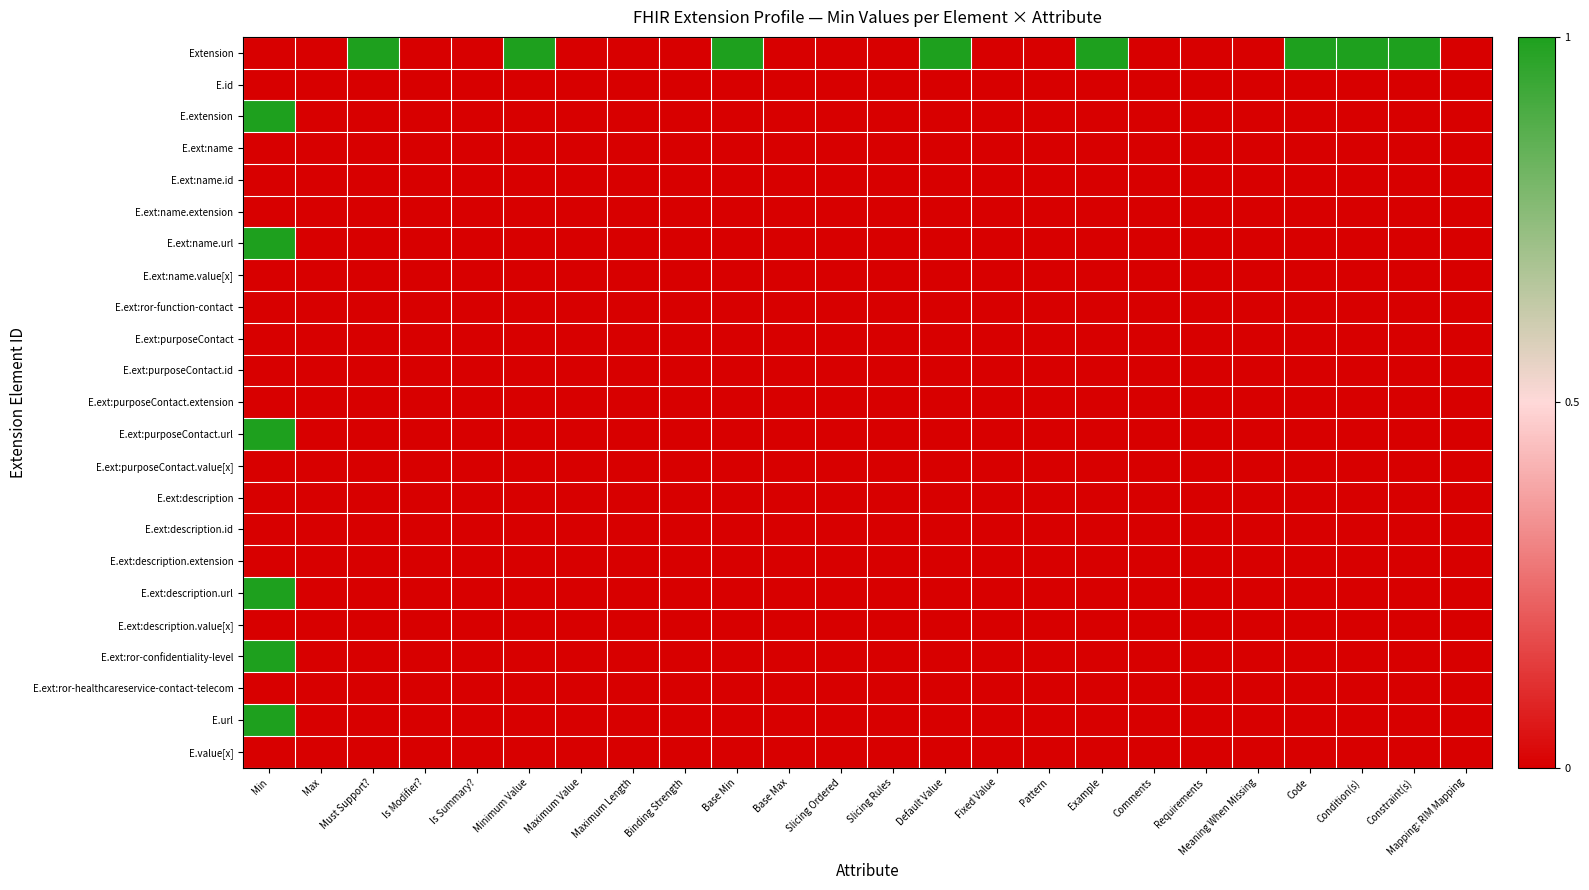

Reading left to right, list all the values displayed in this chart.

Extension: Min=0	Max=0	Must Support?=1	Is Modifier?=0	Is Summary?=0	Minimum Value=1	Maximum Value=0	Maximum Length=0	Binding Strength=0	Base Min=1	Base Max=0	Slicing Ordered=0	Slicing Rules=0	Default Value=1	Fixed Value=0	Pattern=0	Example=1	Comments=0	Requirements=0	Meaning When Missing=0	Code=1	Condition(s)=1	Constraint(s)=1	Mapping: RIM Mapping=0
E.id: Min=0	Max=0	Must Support?=0	Is Modifier?=0	Is Summary?=0	Minimum Value=0	Maximum Value=0	Maximum Length=0	Binding Strength=0	Base Min=0	Base Max=0	Slicing Ordered=0	Slicing Rules=0	Default Value=0	Fixed Value=0	Pattern=0	Example=0	Comments=0	Requirements=0	Meaning When Missing=0	Code=0	Condition(s)=0	Constraint(s)=0	Mapping: RIM Mapping=0
E.extension: Min=1	Max=0	Must Support?=0	Is Modifier?=0	Is Summary?=0	Minimum Value=0	Maximum Value=0	Maximum Length=0	Binding Strength=0	Base Min=0	Base Max=0	Slicing Ordered=0	Slicing Rules=0	Default Value=0	Fixed Value=0	Pattern=0	Example=0	Comments=0	Requirements=0	Meaning When Missing=0	Code=0	Condition(s)=0	Constraint(s)=0	Mapping: RIM Mapping=0
E.ext:name: Min=0	Max=0	Must Support?=0	Is Modifier?=0	Is Summary?=0	Minimum Value=0	Maximum Value=0	Maximum Length=0	Binding Strength=0	Base Min=0	Base Max=0	Slicing Ordered=0	Slicing Rules=0	Default Value=0	Fixed Value=0	Pattern=0	Example=0	Comments=0	Requirements=0	Meaning When Missing=0	Code=0	Condition(s)=0	Constraint(s)=0	Mapping: RIM Mapping=0
E.ext:name.id: Min=0	Max=0	Must Support?=0	Is Modifier?=0	Is Summary?=0	Minimum Value=0	Maximum Value=0	Maximum Length=0	Binding Strength=0	Base Min=0	Base Max=0	Slicing Ordered=0	Slicing Rules=0	Default Value=0	Fixed Value=0	Pattern=0	Example=0	Comments=0	Requirements=0	Meaning When Missing=0	Code=0	Condition(s)=0	Constraint(s)=0	Mapping: RIM Mapping=0
E.ext:name.extension: Min=0	Max=0	Must Support?=0	Is Modifier?=0	Is Summary?=0	Minimum Value=0	Maximum Value=0	Maximum Length=0	Binding Strength=0	Base Min=0	Base Max=0	Slicing Ordered=0	Slicing Rules=0	Default Value=0	Fixed Value=0	Pattern=0	Example=0	Comments=0	Requirements=0	Meaning When Missing=0	Code=0	Condition(s)=0	Constraint(s)=0	Mapping: RIM Mapping=0
E.ext:name.url: Min=1	Max=0	Must Support?=0	Is Modifier?=0	Is Summary?=0	Minimum Value=0	Maximum Value=0	Maximum Length=0	Binding Strength=0	Base Min=0	Base Max=0	Slicing Ordered=0	Slicing Rules=0	Default Value=0	Fixed Value=0	Pattern=0	Example=0	Comments=0	Requirements=0	Meaning When Missing=0	Code=0	Condition(s)=0	Constraint(s)=0	Mapping: RIM Mapping=0
E.ext:name.value[x]: Min=0	Max=0	Must Support?=0	Is Modifier?=0	Is Summary?=0	Minimum Value=0	Maximum Value=0	Maximum Length=0	Binding Strength=0	Base Min=0	Base Max=0	Slicing Ordered=0	Slicing Rules=0	Default Value=0	Fixed Value=0	Pattern=0	Example=0	Comments=0	Requirements=0	Meaning When Missing=0	Code=0	Condition(s)=0	Constraint(s)=0	Mapping: RIM Mapping=0
E.ext:ror-function-contact: Min=0	Max=0	Must Support?=0	Is Modifier?=0	Is Summary?=0	Minimum Value=0	Maximum Value=0	Maximum Length=0	Binding Strength=0	Base Min=0	Base Max=0	Slicing Ordered=0	Slicing Rules=0	Default Value=0	Fixed Value=0	Pattern=0	Example=0	Comments=0	Requirements=0	Meaning When Missing=0	Code=0	Condition(s)=0	Constraint(s)=0	Mapping: RIM Mapping=0
E.ext:purposeContact: Min=0	Max=0	Must Support?=0	Is Modifier?=0	Is Summary?=0	Minimum Value=0	Maximum Value=0	Maximum Length=0	Binding Strength=0	Base Min=0	Base Max=0	Slicing Ordered=0	Slicing Rules=0	Default Value=0	Fixed Value=0	Pattern=0	Example=0	Comments=0	Requirements=0	Meaning When Missing=0	Code=0	Condition(s)=0	Constraint(s)=0	Mapping: RIM Mapping=0
E.ext:purposeContact.id: Min=0	Max=0	Must Support?=0	Is Modifier?=0	Is Summary?=0	Minimum Value=0	Maximum Value=0	Maximum Length=0	Binding Strength=0	Base Min=0	Base Max=0	Slicing Ordered=0	Slicing Rules=0	Default Value=0	Fixed Value=0	Pattern=0	Example=0	Comments=0	Requirements=0	Meaning When Missing=0	Code=0	Condition(s)=0	Constraint(s)=0	Mapping: RIM Mapping=0
E.ext:purposeContact.extension: Min=0	Max=0	Must Support?=0	Is Modifier?=0	Is Summary?=0	Minimum Value=0	Maximum Value=0	Maximum Length=0	Binding Strength=0	Base Min=0	Base Max=0	Slicing Ordered=0	Slicing Rules=0	Default Value=0	Fixed Value=0	Pattern=0	Example=0	Comments=0	Requirements=0	Meaning When Missing=0	Code=0	Condition(s)=0	Constraint(s)=0	Mapping: RIM Mapping=0
E.ext:purposeContact.url: Min=1	Max=0	Must Support?=0	Is Modifier?=0	Is Summary?=0	Minimum Value=0	Maximum Value=0	Maximum Length=0	Binding Strength=0	Base Min=0	Base Max=0	Slicing Ordered=0	Slicing Rules=0	Default Value=0	Fixed Value=0	Pattern=0	Example=0	Comments=0	Requirements=0	Meaning When Missing=0	Code=0	Condition(s)=0	Constraint(s)=0	Mapping: RIM Mapping=0
E.ext:purposeContact.value[x]: Min=0	Max=0	Must Support?=0	Is Modifier?=0	Is Summary?=0	Minimum Value=0	Maximum Value=0	Maximum Length=0	Binding Strength=0	Base Min=0	Base Max=0	Slicing Ordered=0	Slicing Rules=0	Default Value=0	Fixed Value=0	Pattern=0	Example=0	Comments=0	Requirements=0	Meaning When Missing=0	Code=0	Condition(s)=0	Constraint(s)=0	Mapping: RIM Mapping=0
E.ext:description: Min=0	Max=0	Must Support?=0	Is Modifier?=0	Is Summary?=0	Minimum Value=0	Maximum Value=0	Maximum Length=0	Binding Strength=0	Base Min=0	Base Max=0	Slicing Ordered=0	Slicing Rules=0	Default Value=0	Fixed Value=0	Pattern=0	Example=0	Comments=0	Requirements=0	Meaning When Missing=0	Code=0	Condition(s)=0	Constraint(s)=0	Mapping: RIM Mapping=0
E.ext:description.id: Min=0	Max=0	Must Support?=0	Is Modifier?=0	Is Summary?=0	Minimum Value=0	Maximum Value=0	Maximum Length=0	Binding Strength=0	Base Min=0	Base Max=0	Slicing Ordered=0	Slicing Rules=0	Default Value=0	Fixed Value=0	Pattern=0	Example=0	Comments=0	Requirements=0	Meaning When Missing=0	Code=0	Condition(s)=0	Constraint(s)=0	Mapping: RIM Mapping=0
E.ext:description.extension: Min=0	Max=0	Must Support?=0	Is Modifier?=0	Is Summary?=0	Minimum Value=0	Maximum Value=0	Maximum Length=0	Binding Strength=0	Base Min=0	Base Max=0	Slicing Ordered=0	Slicing Rules=0	Default Value=0	Fixed Value=0	Pattern=0	Example=0	Comments=0	Requirements=0	Meaning When Missing=0	Code=0	Condition(s)=0	Constraint(s)=0	Mapping: RIM Mapping=0
E.ext:description.url: Min=1	Max=0	Must Support?=0	Is Modifier?=0	Is Summary?=0	Minimum Value=0	Maximum Value=0	Maximum Length=0	Binding Strength=0	Base Min=0	Base Max=0	Slicing Ordered=0	Slicing Rules=0	Default Value=0	Fixed Value=0	Pattern=0	Example=0	Comments=0	Requirements=0	Meaning When Missing=0	Code=0	Condition(s)=0	Constraint(s)=0	Mapping: RIM Mapping=0
E.ext:description.value[x]: Min=0	Max=0	Must Support?=0	Is Modifier?=0	Is Summary?=0	Minimum Value=0	Maximum Value=0	Maximum Length=0	Binding Strength=0	Base Min=0	Base Max=0	Slicing Ordered=0	Slicing Rules=0	Default Value=0	Fixed Value=0	Pattern=0	Example=0	Comments=0	Requirements=0	Meaning When Missing=0	Code=0	Condition(s)=0	Constraint(s)=0	Mapping: RIM Mapping=0
E.ext:ror-confidentiality-level: Min=1	Max=0	Must Support?=0	Is Modifier?=0	Is Summary?=0	Minimum Value=0	Maximum Value=0	Maximum Length=0	Binding Strength=0	Base Min=0	Base Max=0	Slicing Ordered=0	Slicing Rules=0	Default Value=0	Fixed Value=0	Pattern=0	Example=0	Comments=0	Requirements=0	Meaning When Missing=0	Code=0	Condition(s)=0	Constraint(s)=0	Mapping: RIM Mapping=0
E.ext:ror-healthcareservice-contact-telecom: Min=0	Max=0	Must Support?=0	Is Modifier?=0	Is Summary?=0	Minimum Value=0	Maximum Value=0	Maximum Length=0	Binding Strength=0	Base Min=0	Base Max=0	Slicing Ordered=0	Slicing Rules=0	Default Value=0	Fixed Value=0	Pattern=0	Example=0	Comments=0	Requirements=0	Meaning When Missing=0	Code=0	Condition(s)=0	Constraint(s)=0	Mapping: RIM Mapping=0
E.url: Min=1	Max=0	Must Support?=0	Is Modifier?=0	Is Summary?=0	Minimum Value=0	Maximum Value=0	Maximum Length=0	Binding Strength=0	Base Min=0	Base Max=0	Slicing Ordered=0	Slicing Rules=0	Default Value=0	Fixed Value=0	Pattern=0	Example=0	Comments=0	Requirements=0	Meaning When Missing=0	Code=0	Condition(s)=0	Constraint(s)=0	Mapping: RIM Mapping=0
E.value[x]: Min=0	Max=0	Must Support?=0	Is Modifier?=0	Is Summary?=0	Minimum Value=0	Maximum Value=0	Maximum Length=0	Binding Strength=0	Base Min=0	Base Max=0	Slicing Ordered=0	Slicing Rules=0	Default Value=0	Fixed Value=0	Pattern=0	Example=0	Comments=0	Requirements=0	Meaning When Missing=0	Code=0	Condition(s)=0	Constraint(s)=0	Mapping: RIM Mapping=0